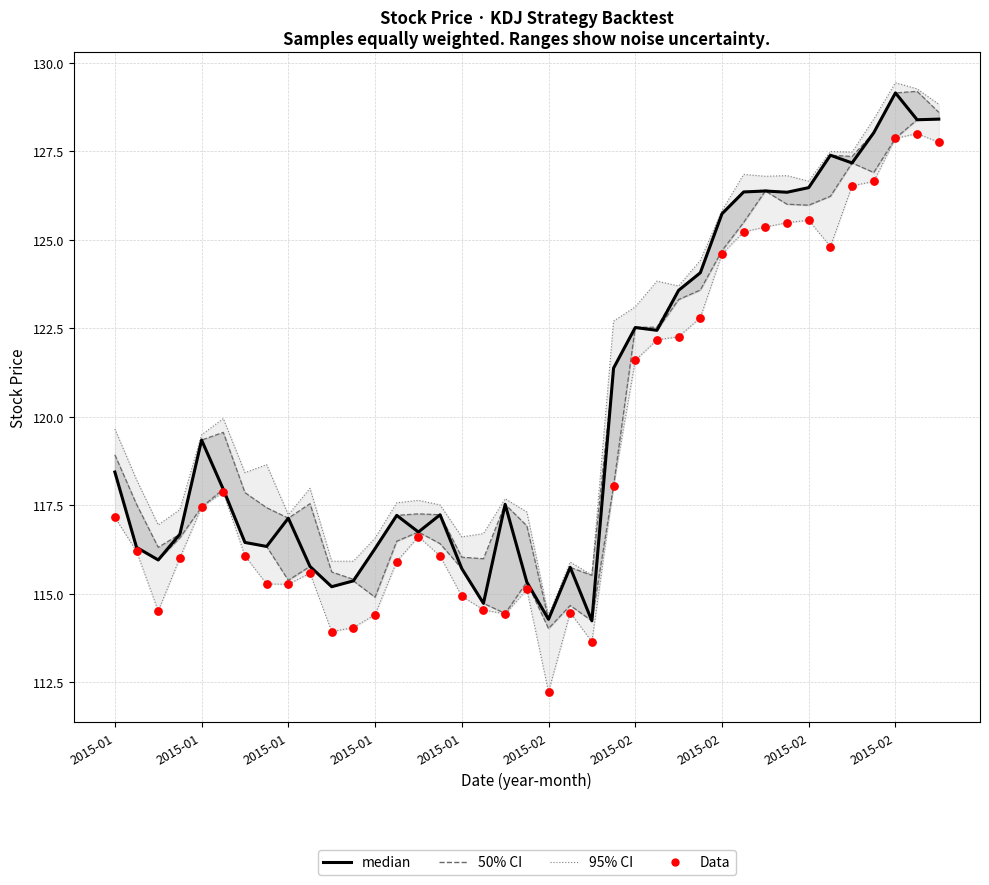

Which series reaches the maximum Y coordinate?

95% CI